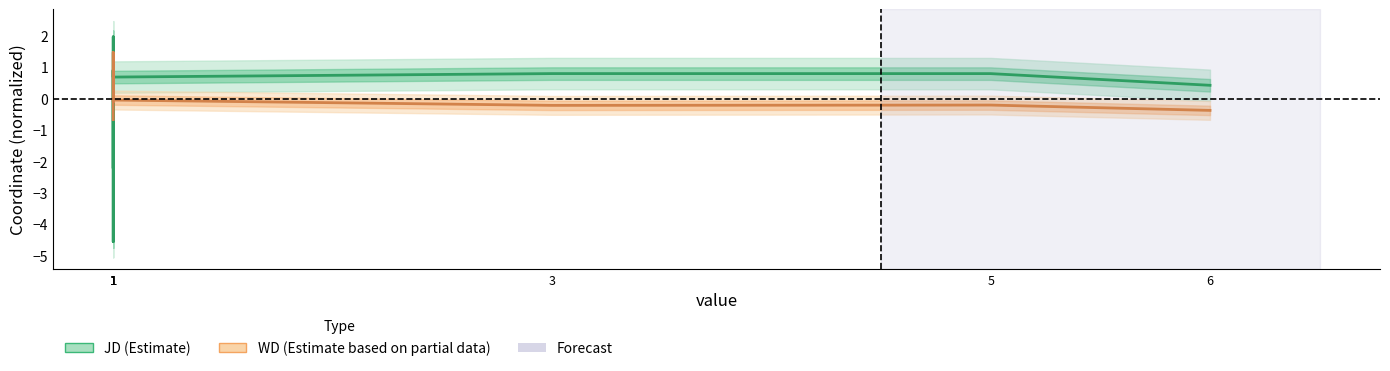

Which series has the largest total across all categories?

JD (Estimate)